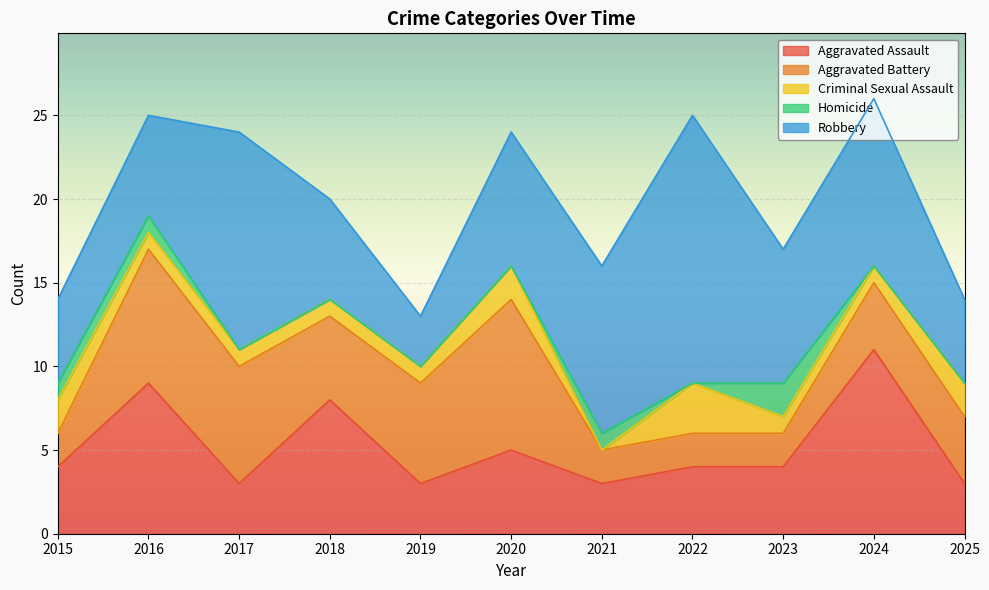

Which series has the largest range (max minus min)?

Robbery